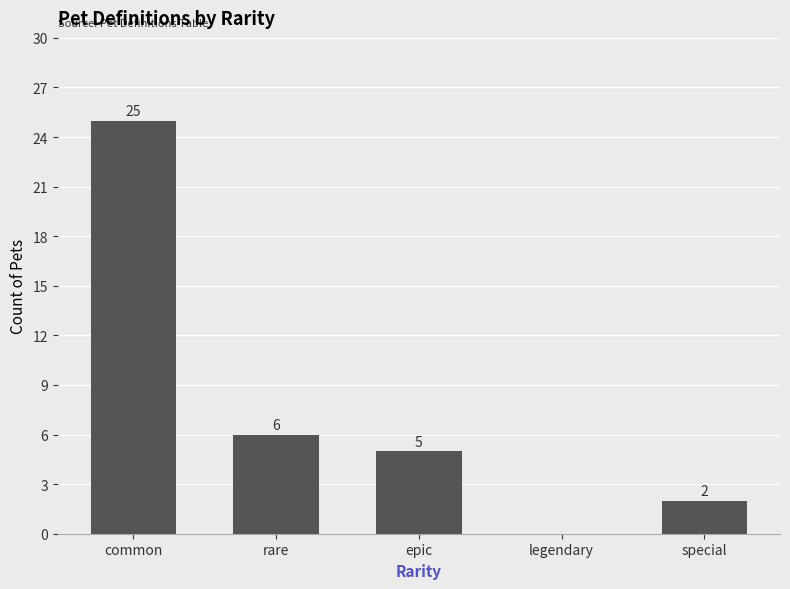

Are the bars horizontal?

No